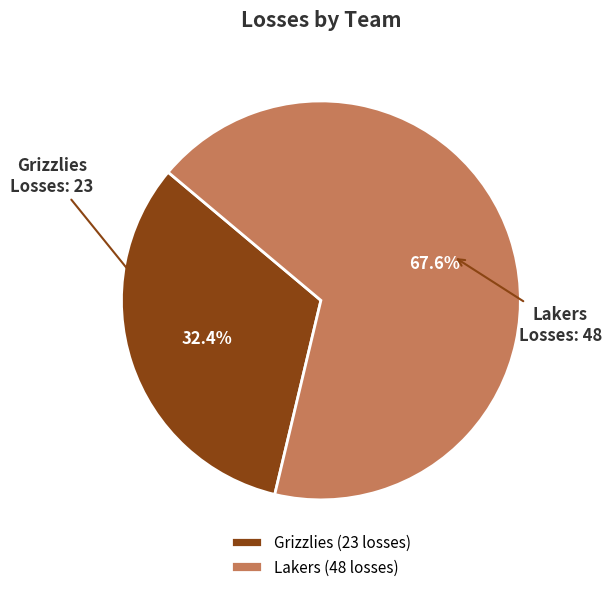

What is the ratio of the value at Lakers to the value at Grizzlies?

2.1